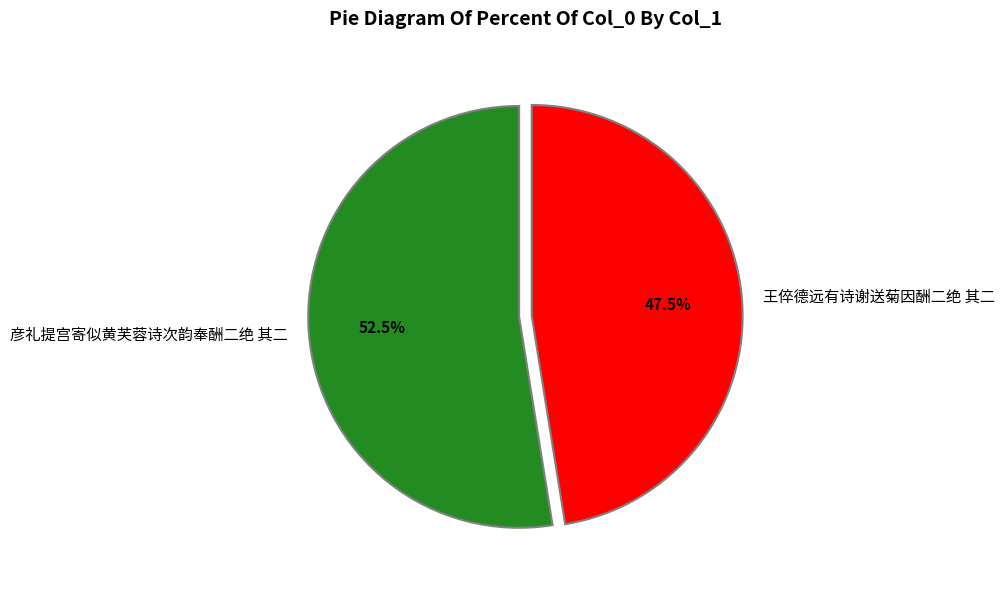

What is the largest slice in the pie chart?

彦礼提宫寄似黄芙蓉诗次韵奉酬二绝 其二